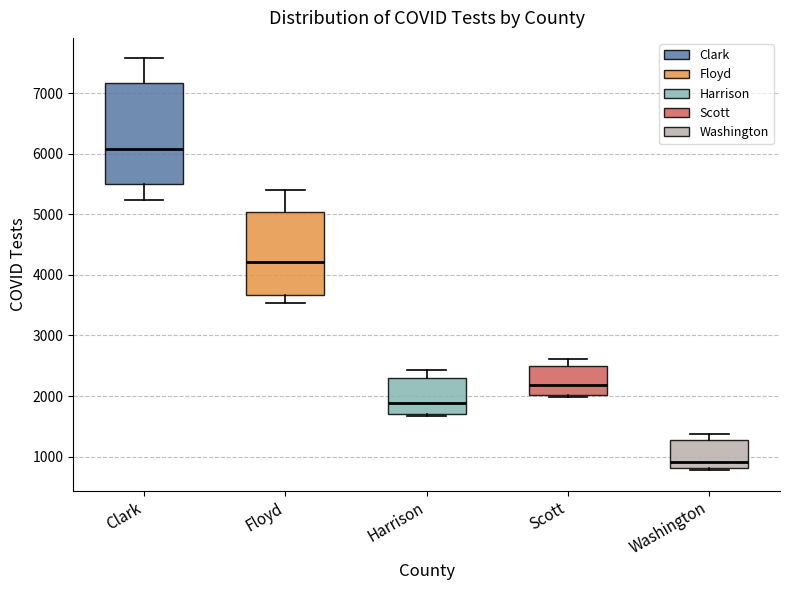

Which box's median line is the highest?

Clark